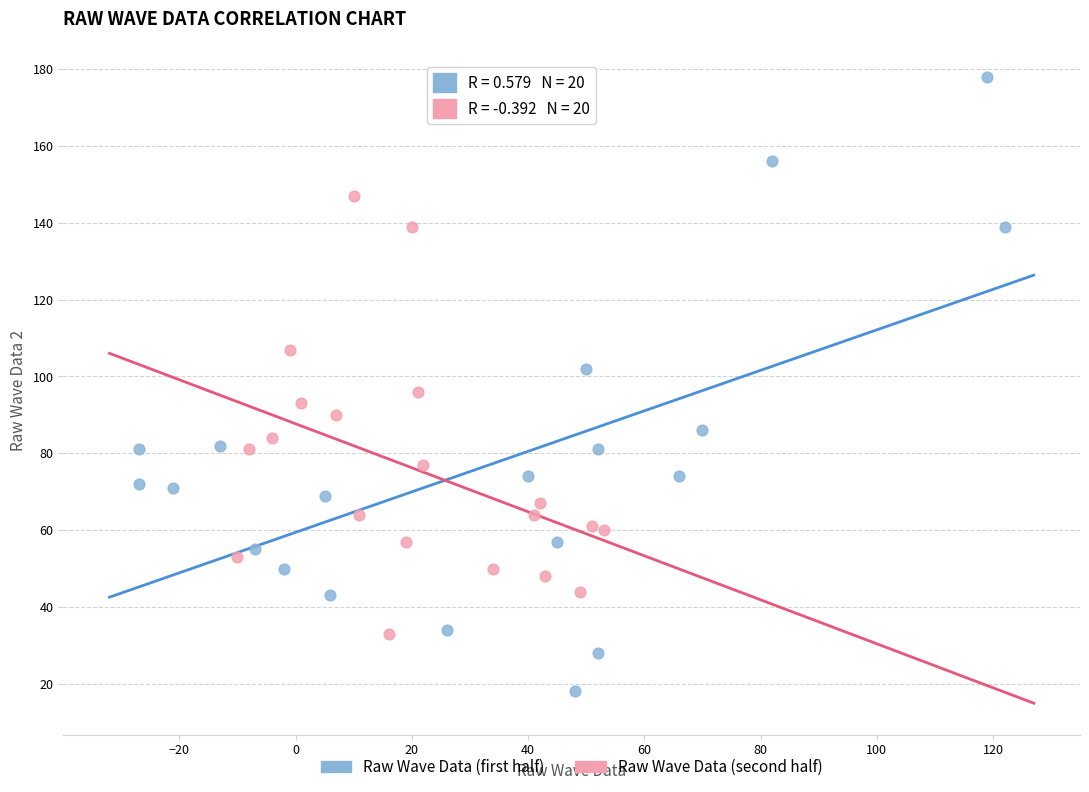

Which series reaches the maximum Y coordinate?

Raw Wave Data (first half)